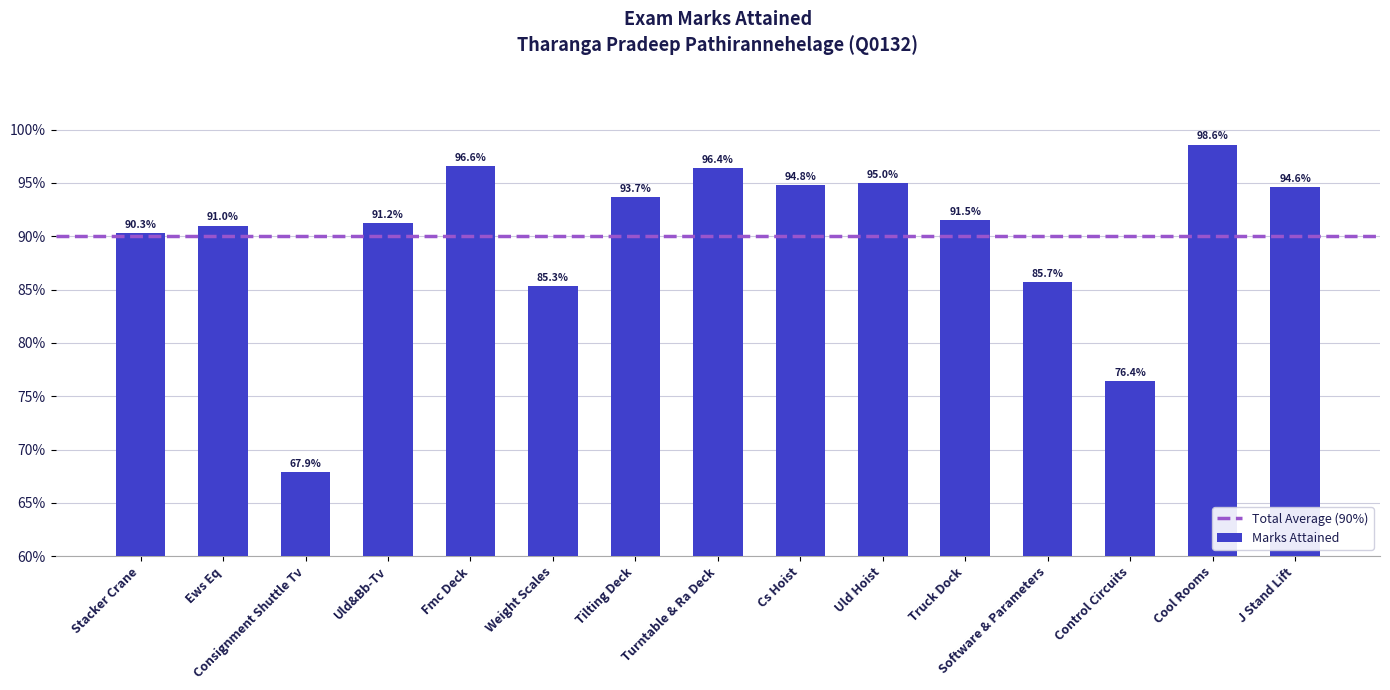

Rank the categories by value from lowest to highest.

Consignment Shuttle Tv, Control Circuits, Weight Scales, Software & Parameters, Stacker Crane, Ews Eq, Uld&Bb-Tv, Truck Dock, Tilting Deck, J Stand Lift, Cs Hoist, Uld Hoist, Turntable & Ra Deck, Fmc Deck, Cool Rooms